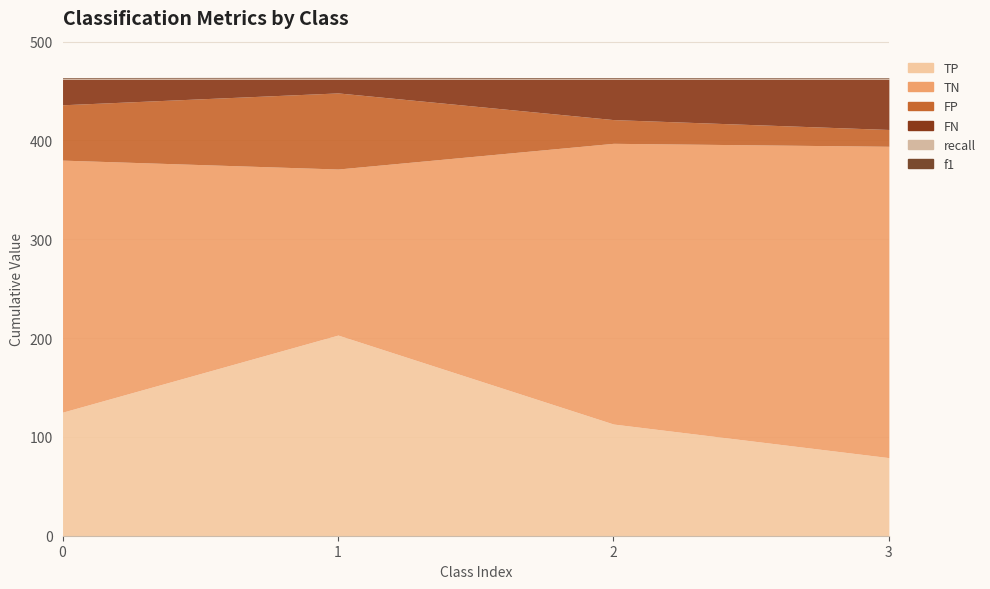

Reading right to left, list all the values displayed in this chart.

TP: 79.0	113.0	203.0	125.0
TN: 315.0	284.0	168.0	255.0
FP: 17.0	24.0	77.0	56.0
FN: 51.0	41.0	14.0	26.0
recall: 0.6	0.7	0.9	0.8
f1: 0.7	0.8	0.8	0.8